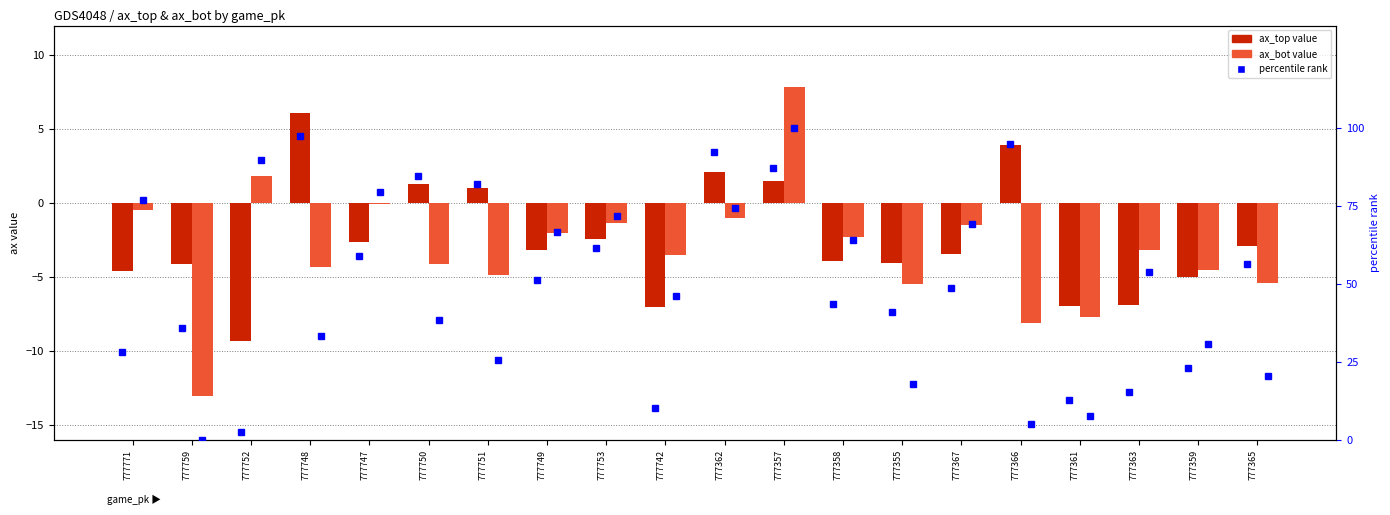

What is the difference between the maximum and minimum values in the ax_top series?

15.4